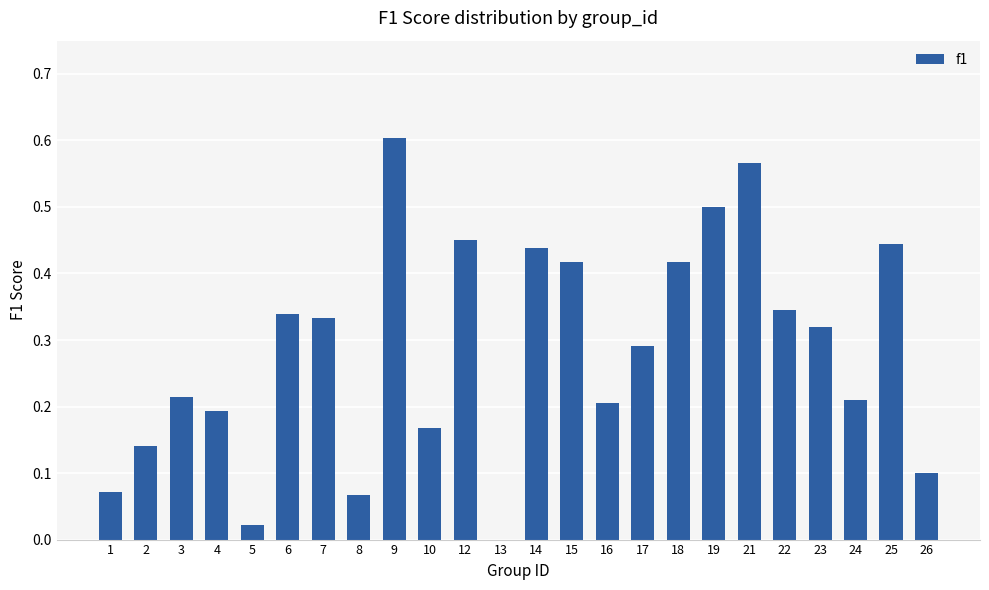

Count the number of categories in the chart.

24